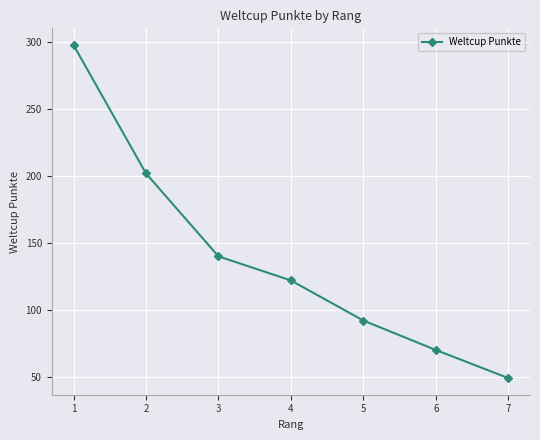

Does the chart display data point markers on the line(s)?

Yes